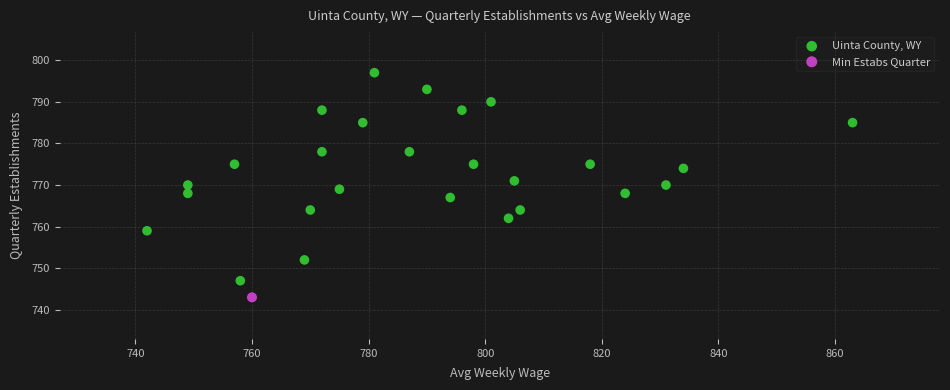

What are all the series names shown in the legend?

Uinta County, WY, Min Estabs Quarter